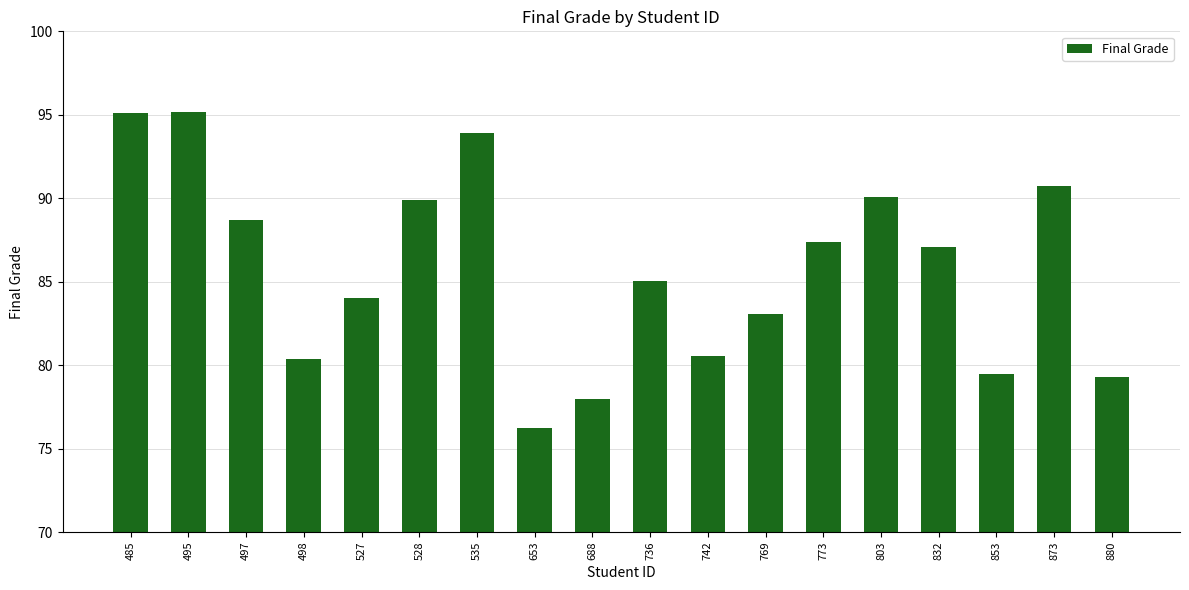

True or false: the data shows 78.0 at 688.

True